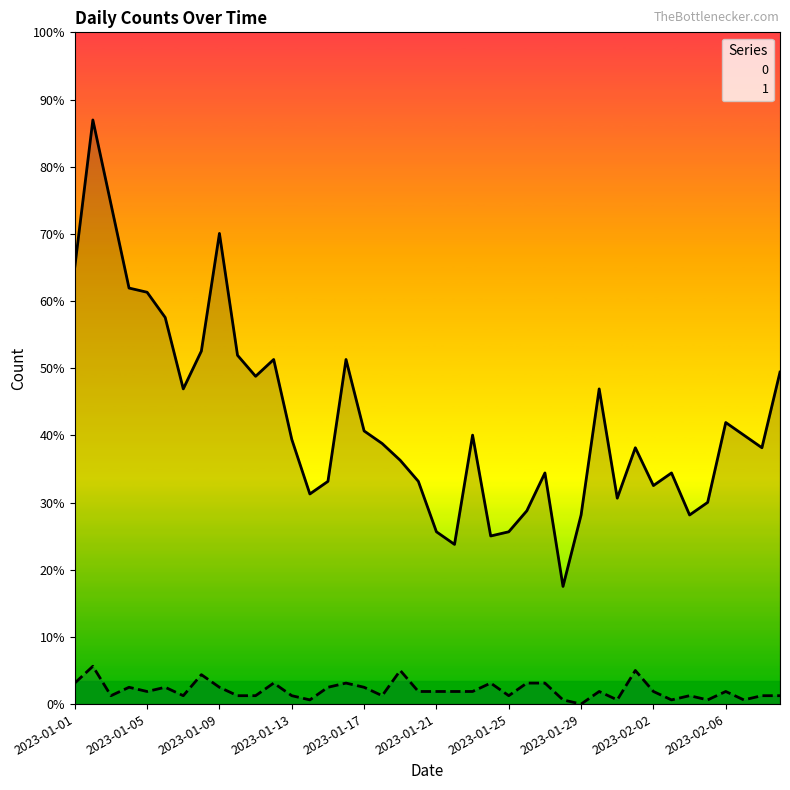

What is the value of the 1 point at the 31st from the left?

1